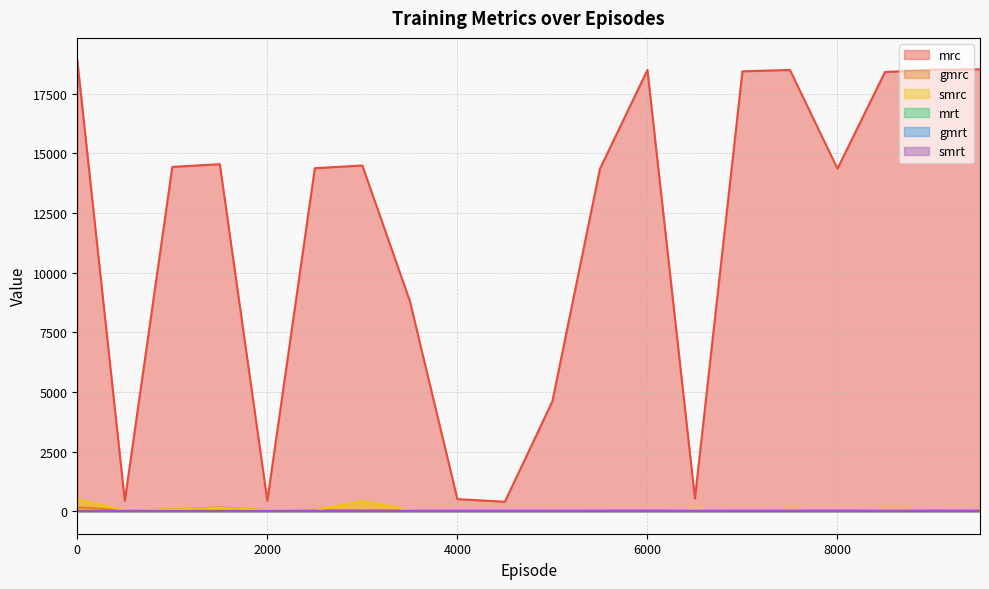

Rank the categories by mrc value from lowest to highest.

4500, 500, 2000, 4000, 6500, 5000, 3500, 5500, 8000, 2500, 1000, 3000, 1500, 8500, 7000, 6000, 7500, 9000, 9500, 0